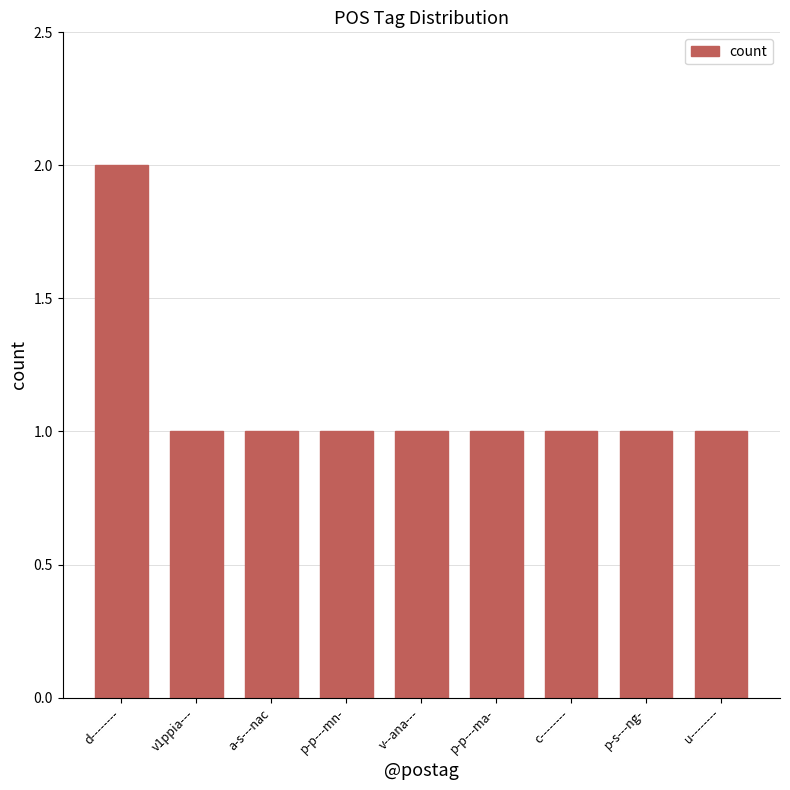

How many series are shown in this chart?

1